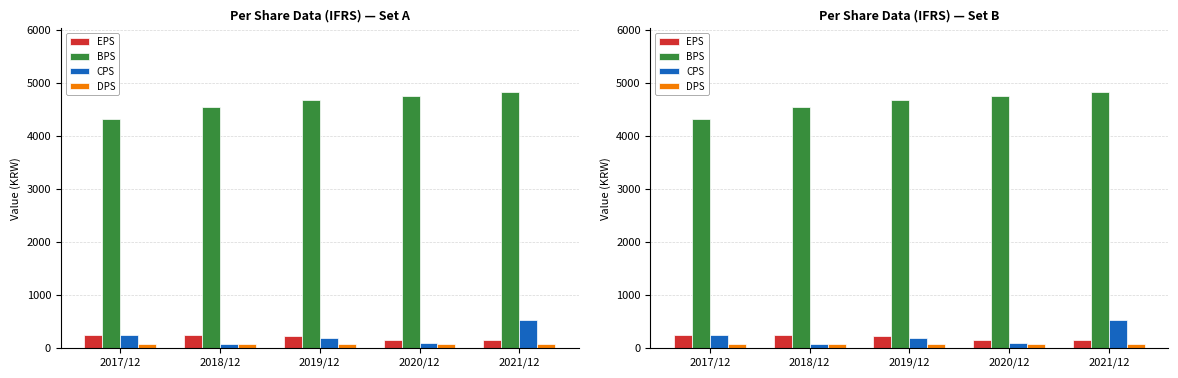

What position from the right is 2017/12?

5